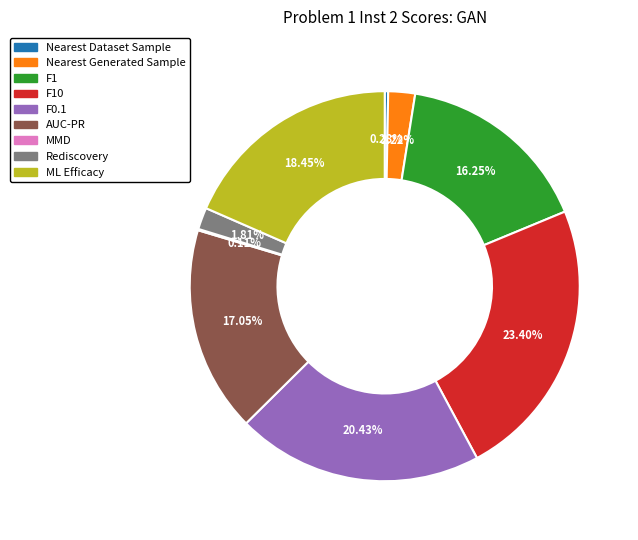

Is there any slice that represents more than half of the pie?

No